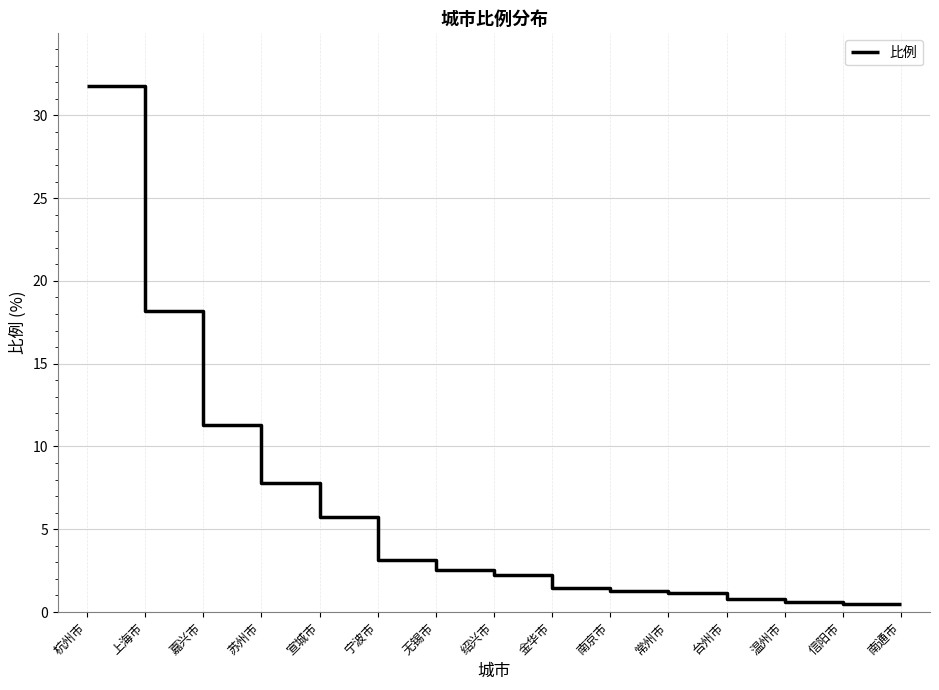

At which category does the chart reach its peak across all series?

杭州市